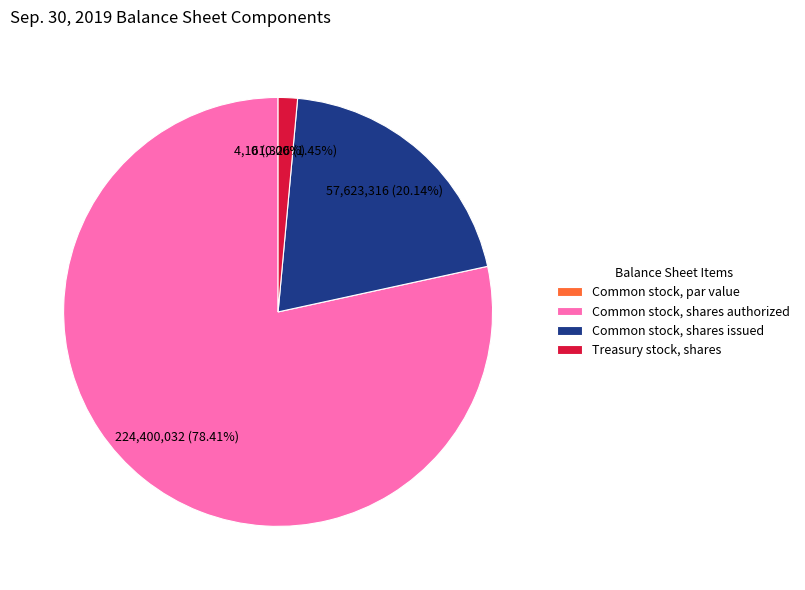

Which has a higher value, Common stock, shares issued or Common stock, shares authorized?

Common stock, shares authorized